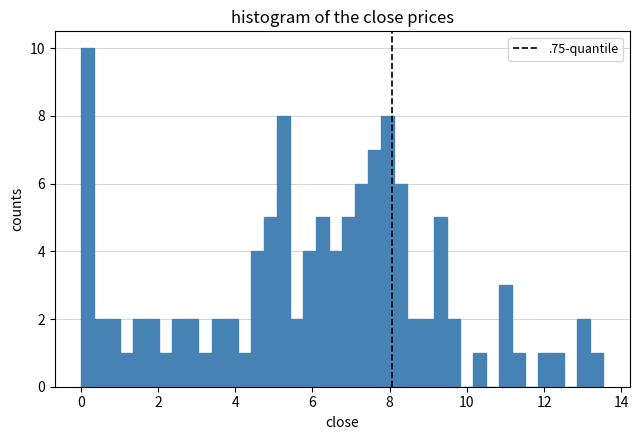

Read against the x-axis, roughly where is the centre of the tallest bar?

0.2